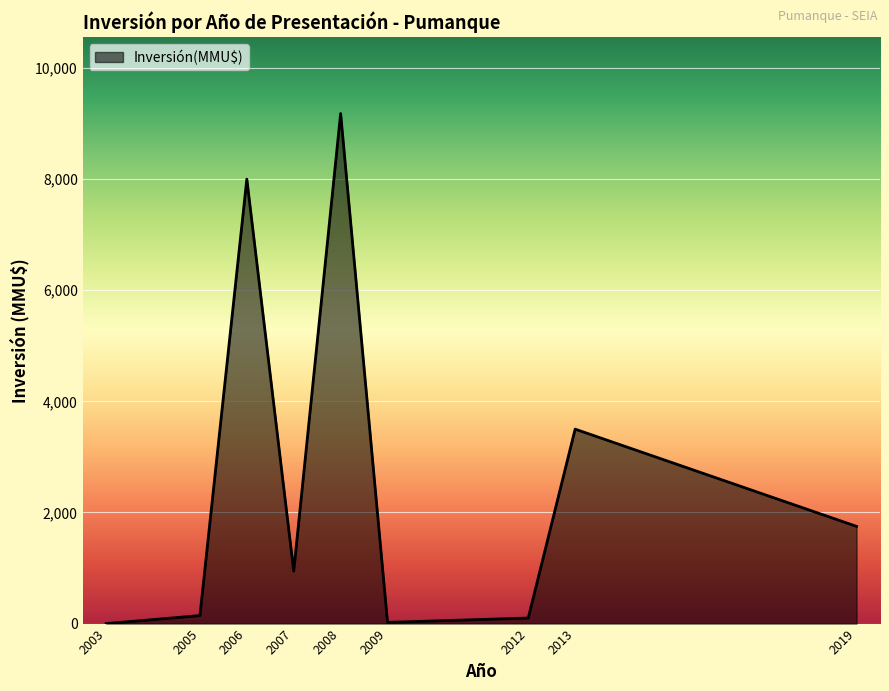

The chart shows a value of 3115 at 2019. True or false?

False